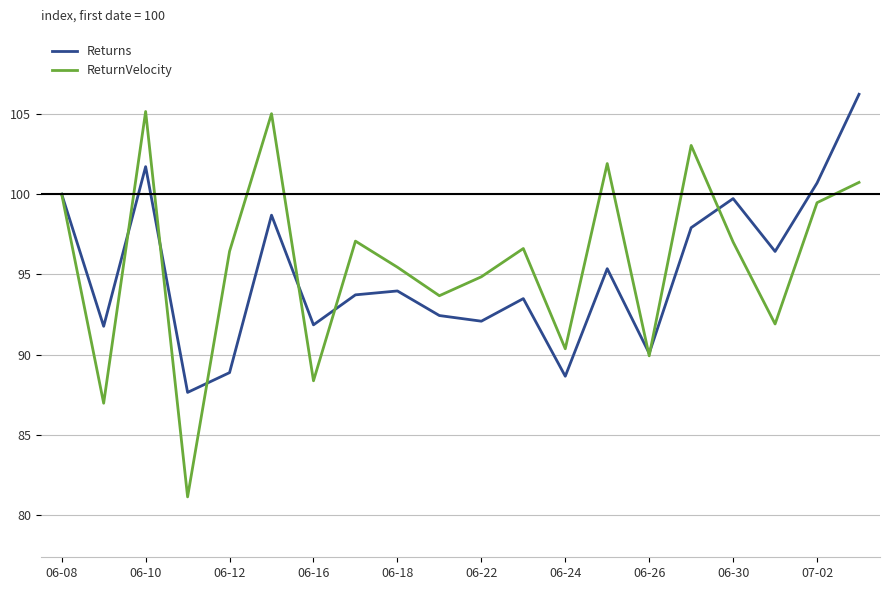

What is the minimum value for Returns?

87.7